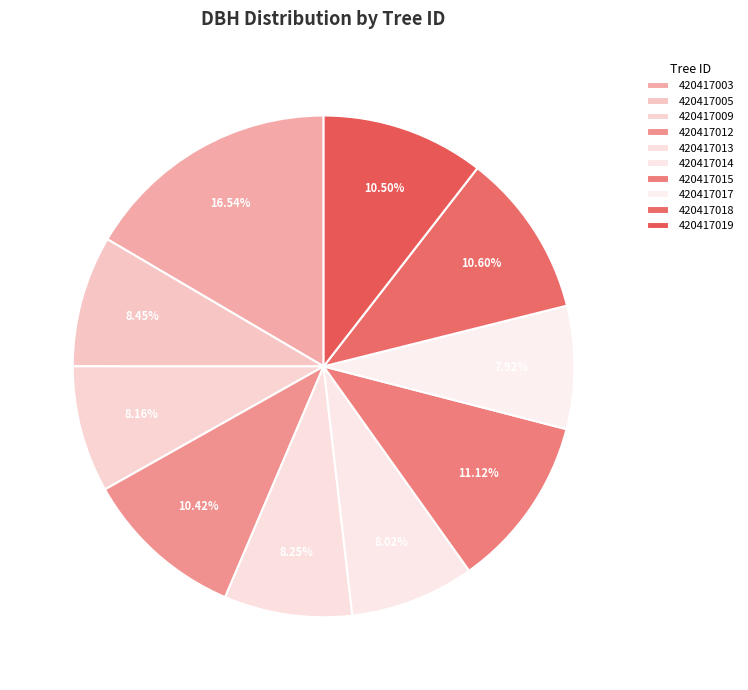

To the nearest percent, what portion does 420417018 represent?

11%